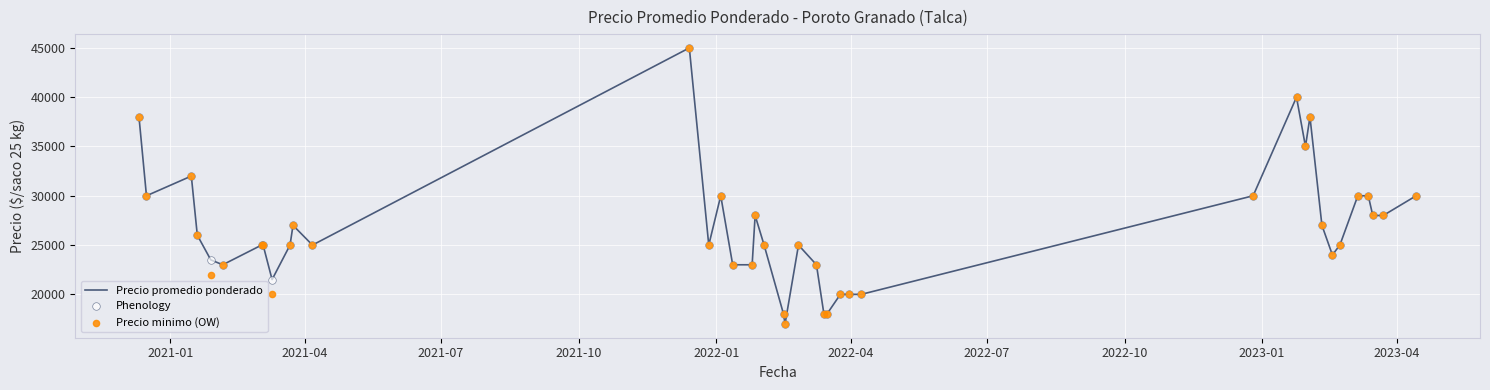

What is the maximum value for Precio promedio ponderado?

45000